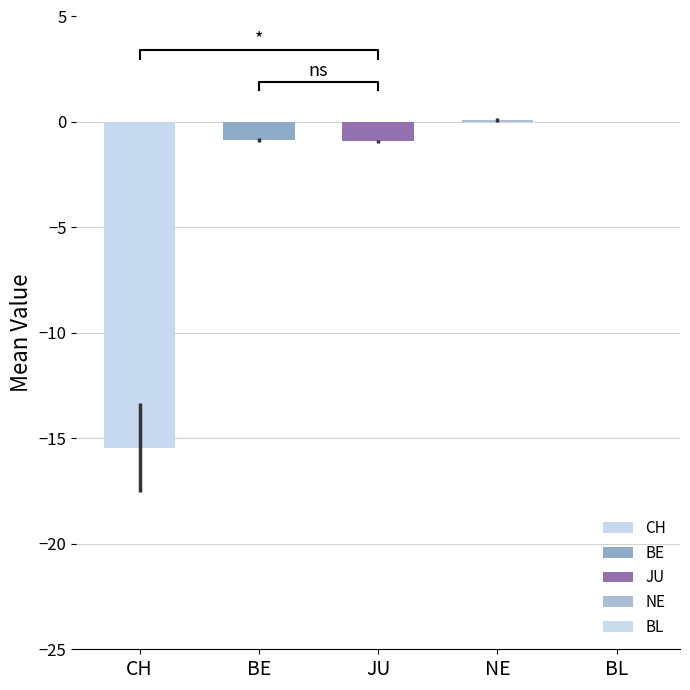

True or false: JU has a value of -1 at 25.

True